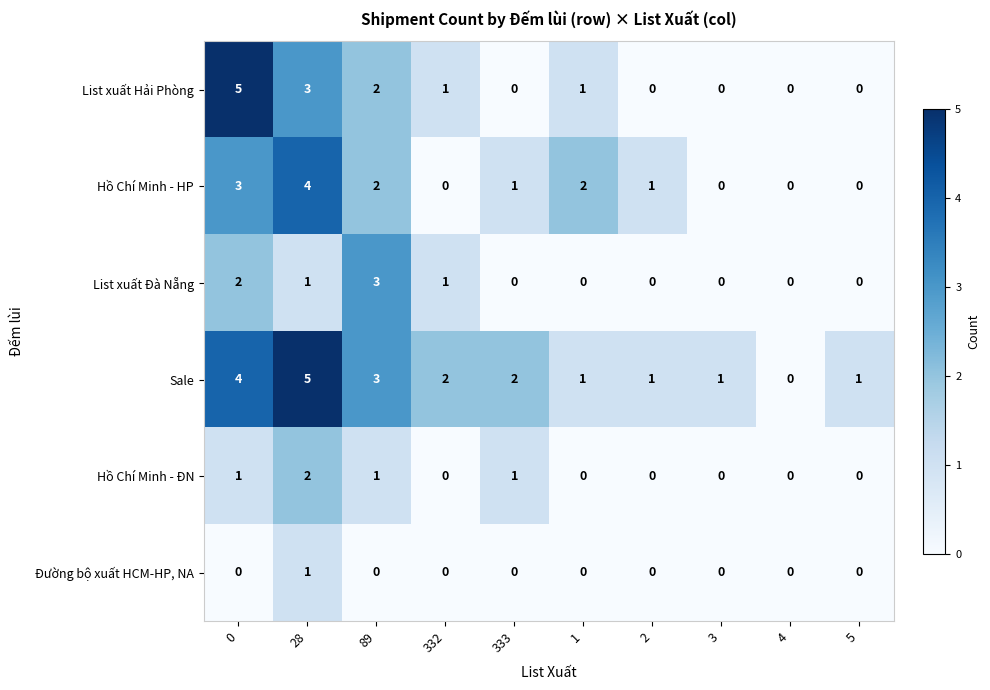

The Sale series shows 1 at 89. True or false?

False